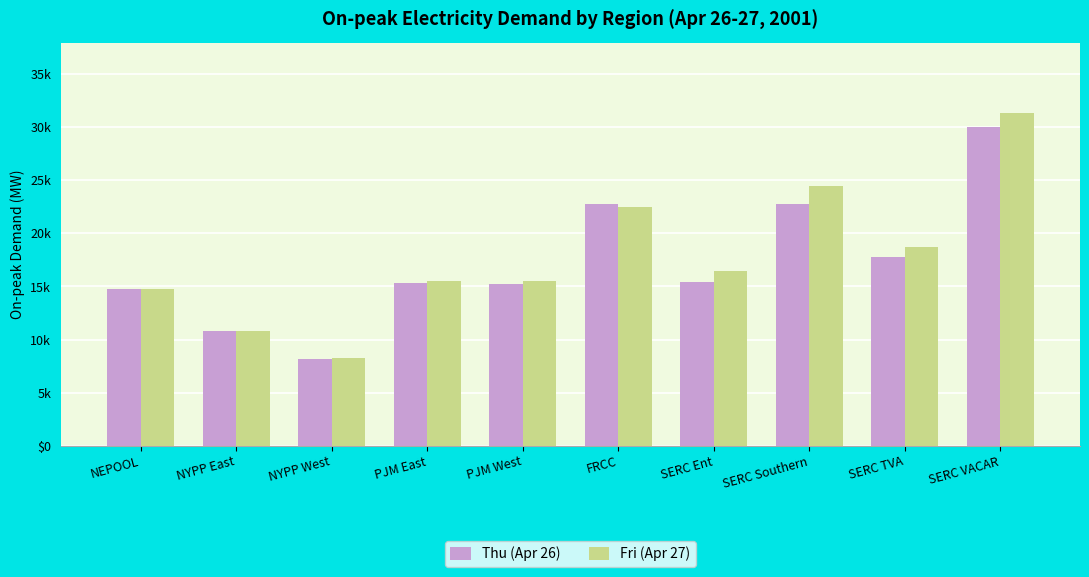

Is the value of Thu (Apr 26) at FRCC greater than the value of Fri (Apr 27) at PJM West?

Yes